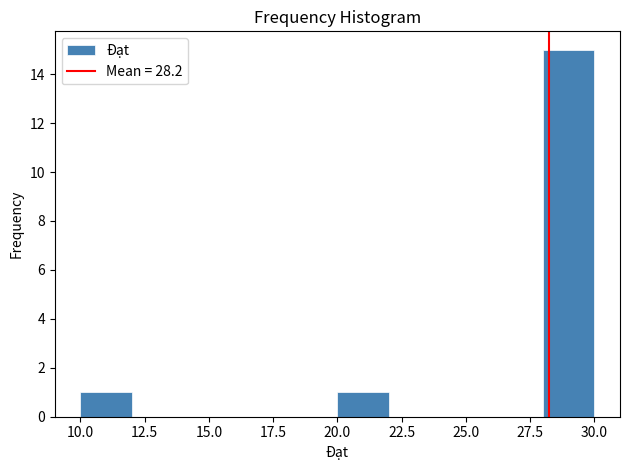

How tall is the bar that spans 20 to 22 on the x-axis? The values are not printed on the chart, so give them approximately, as read against the axis.

1